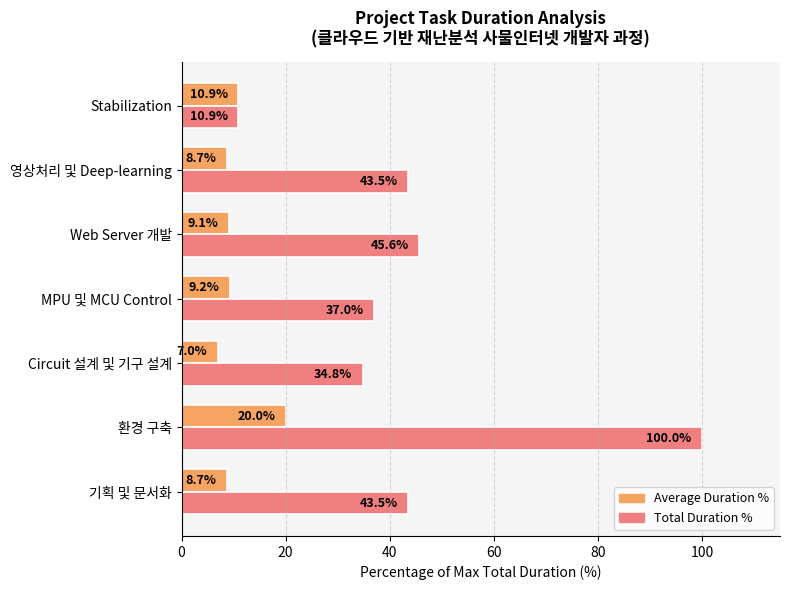

The Average Duration % series shows 5.9 at Stabilization. True or false?

False